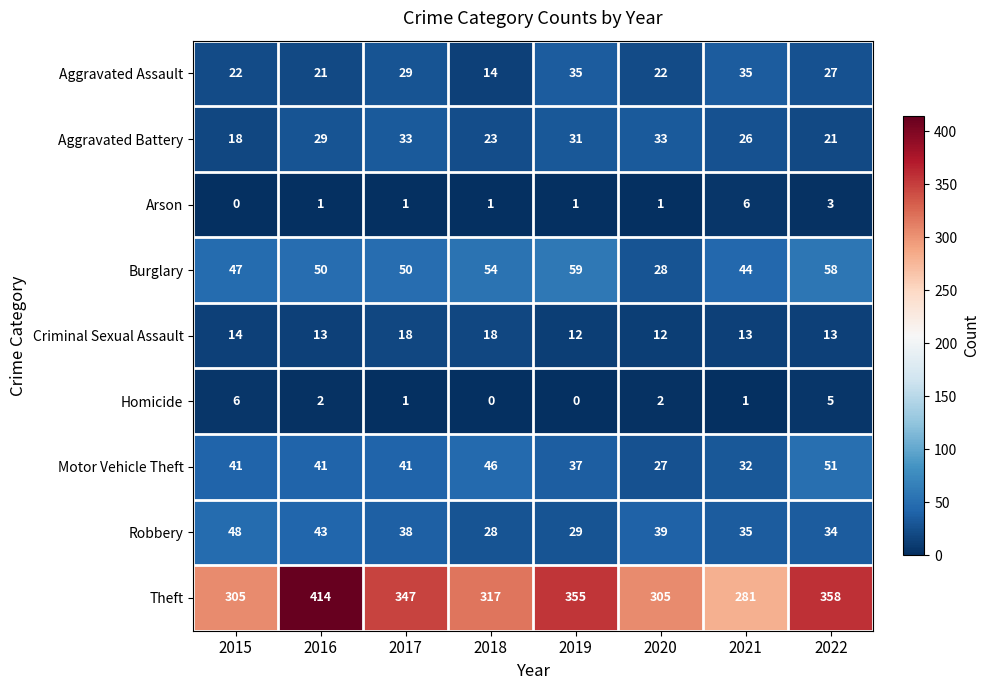

What is the difference between the highest and lowest values at 2017?

346